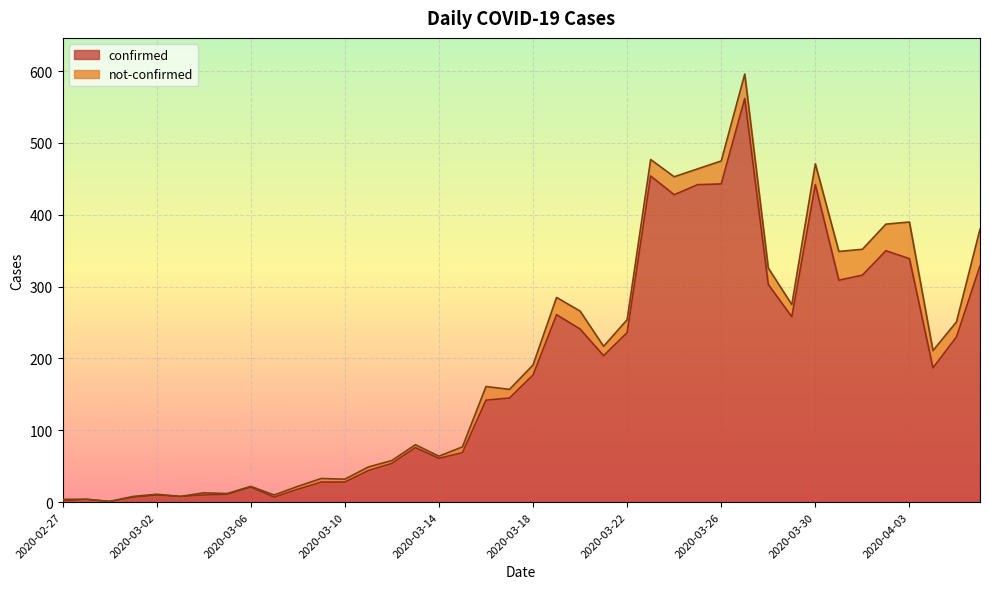

What is the greatest value displayed?

562